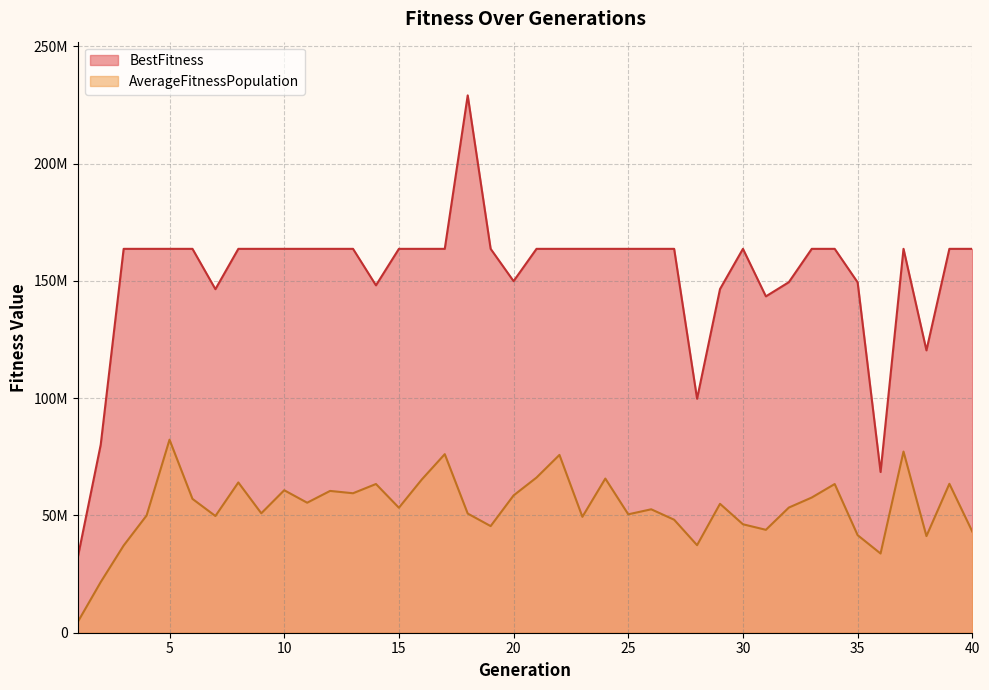

Between 34 and 17, which is larger?

34